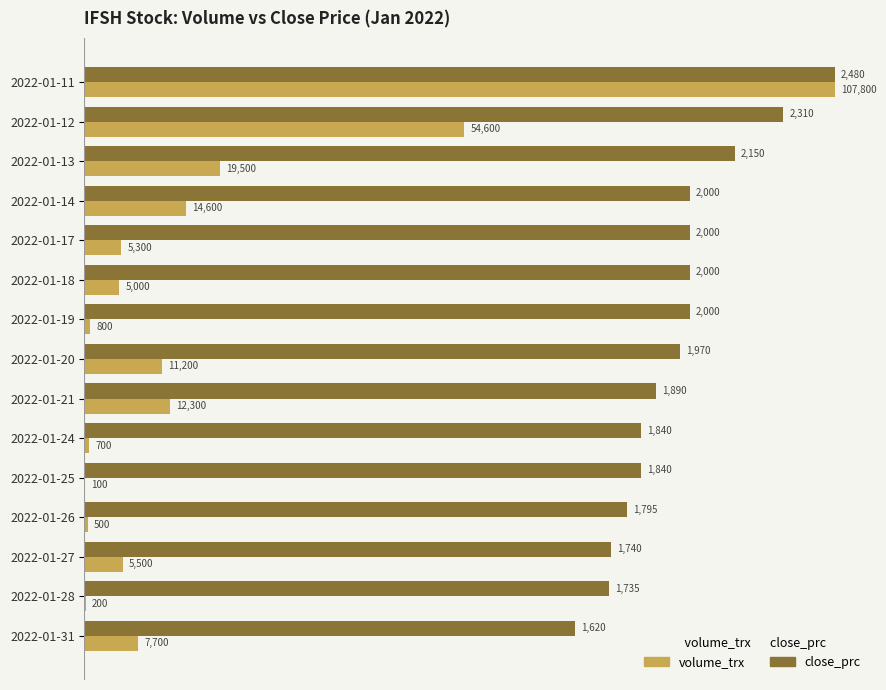

What is the greatest value displayed?

2480.0